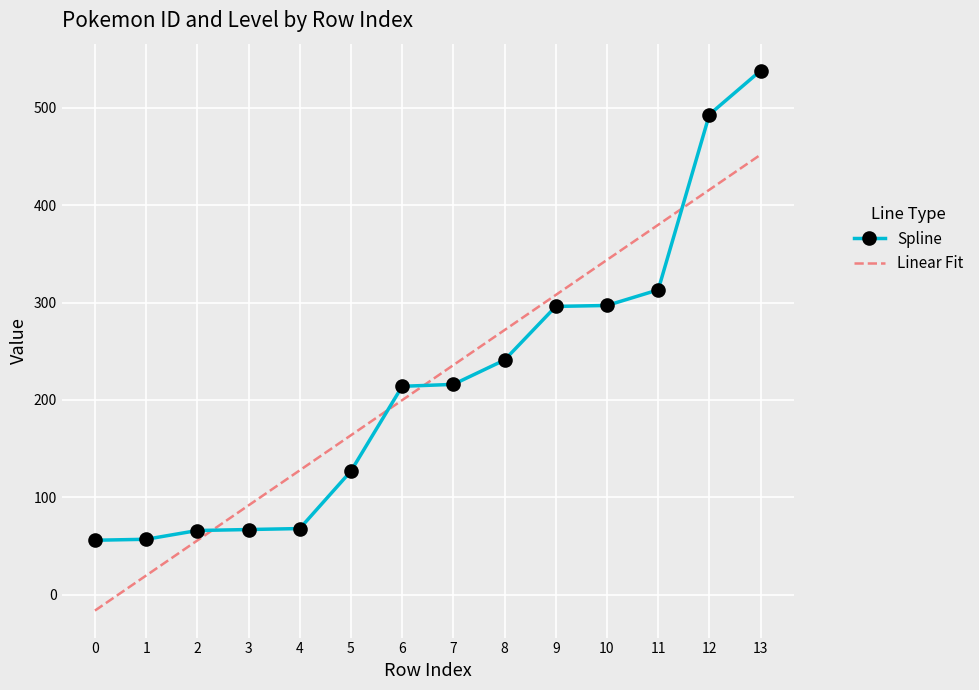

What is the total value across all series at 11?

692.8